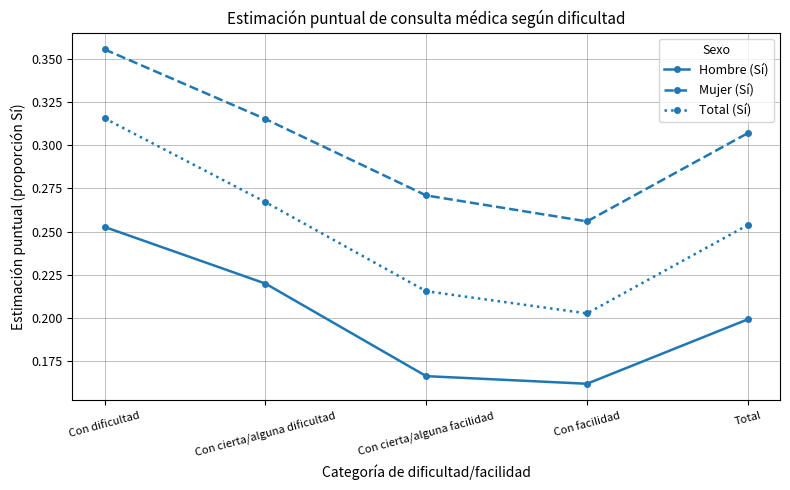

What is the label of the 2nd point from the left?

Con cierta/alguna dificultad